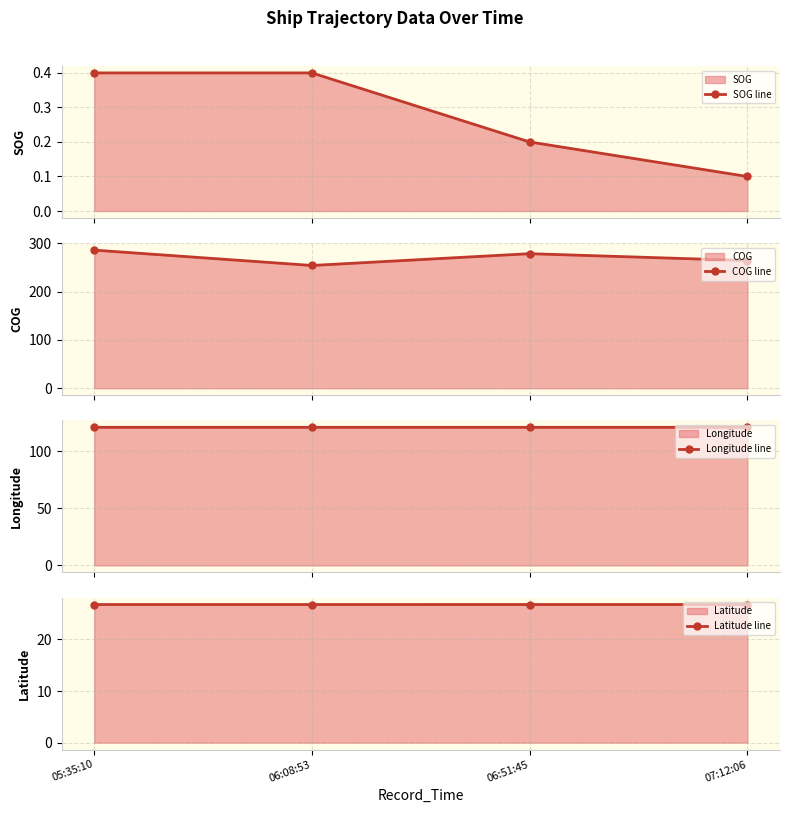

Which series has the largest total across all categories?

COG line